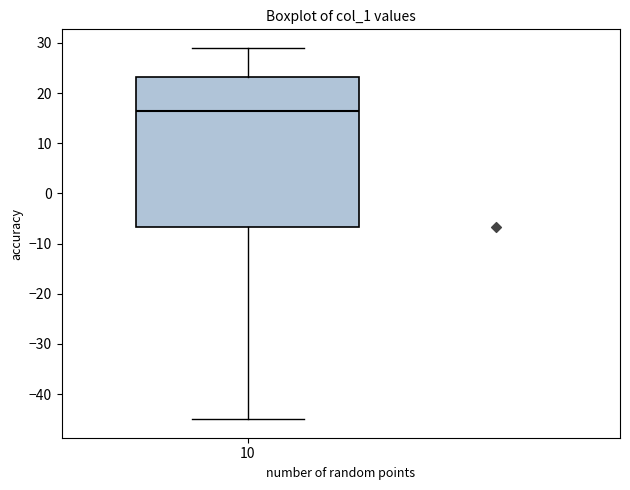

Transcribe this box plot: give where the median line is, the range the box spans, and where the two whiskers end, as read against the y-axis. The values are not printed on the chart, so give them approximately, as read against the axis.

median 17, box -7 to 23, whiskers -45 to 29